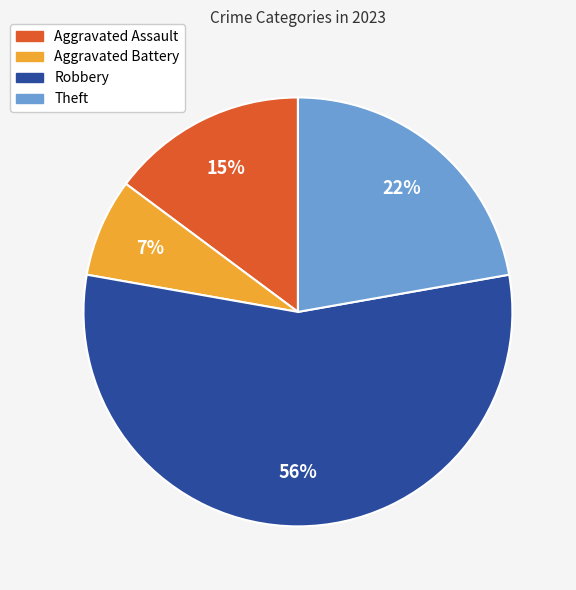

Between Robbery and Theft, which is larger?

Robbery